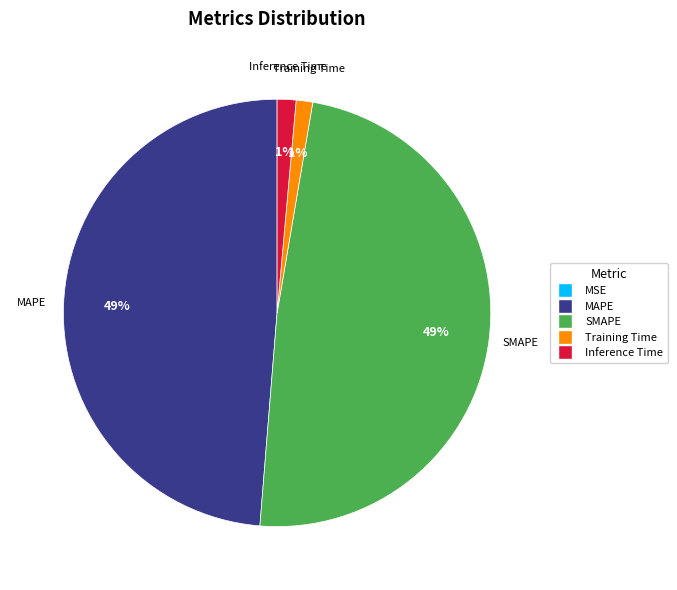

To the nearest percent, what is the combined percentage of Inference Time and MAPE?

50%